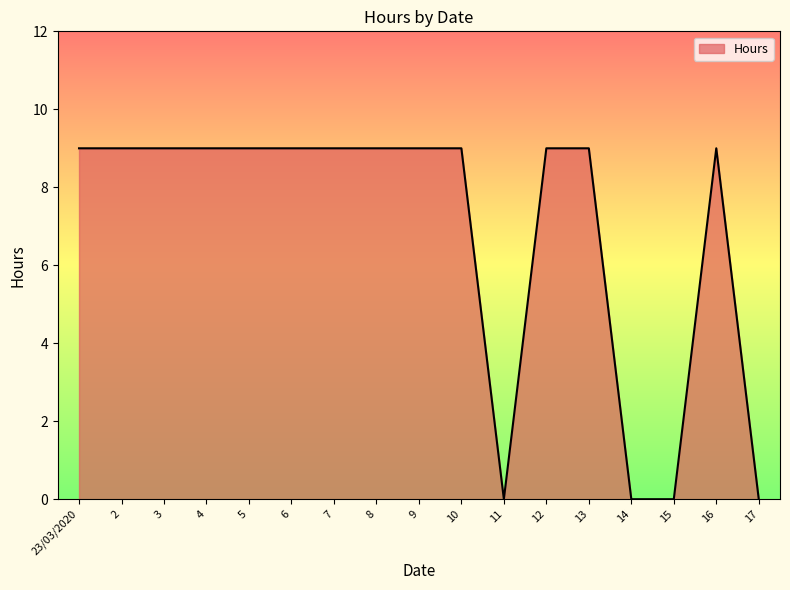

Reading left to right, what are all the values shown in this chart?

9	9	9	9	9	9	9	9	9	9	0	9	9	0	0	9	0